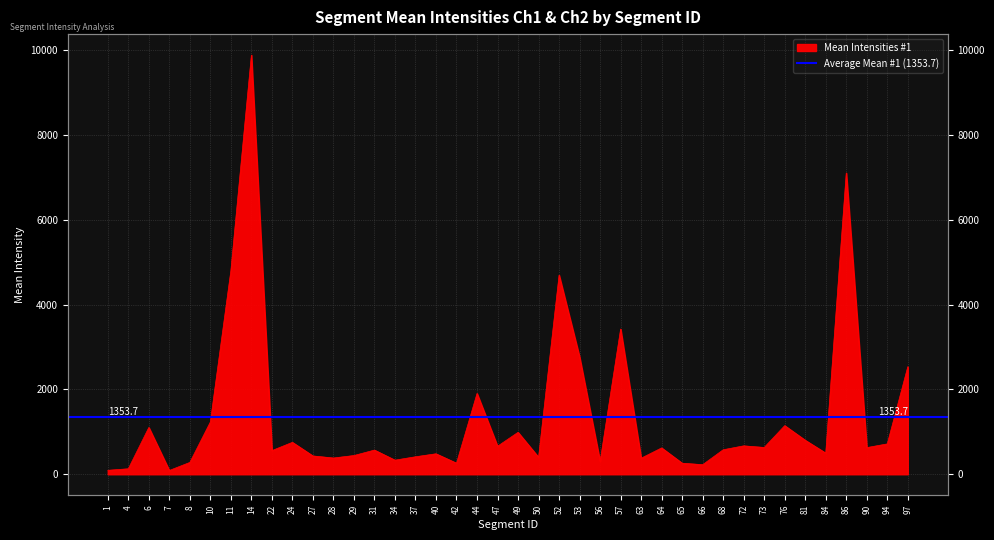

What is the value of the 19th point from the left?

1904.0